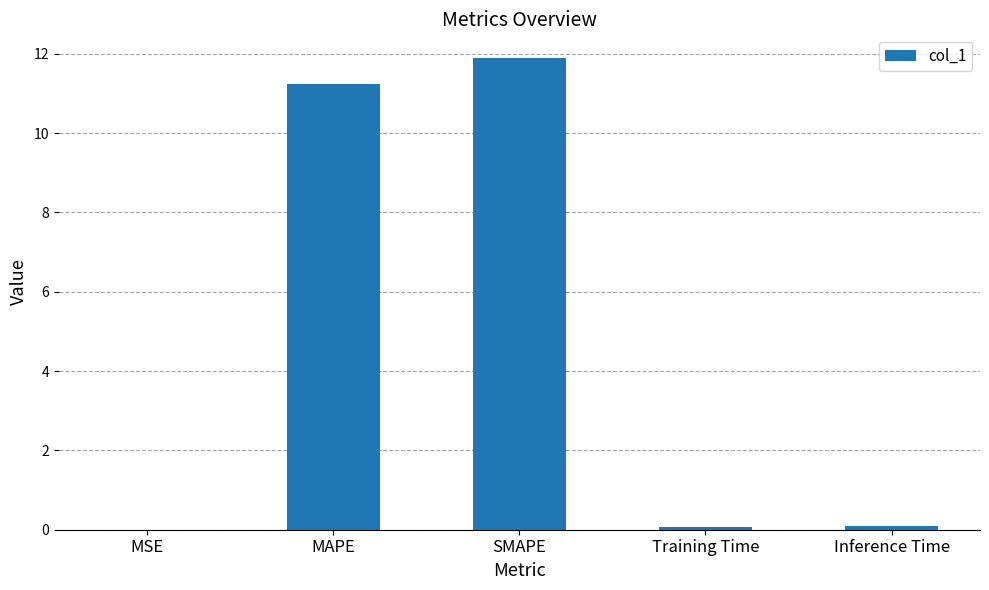

What is the greatest value displayed?

11.9